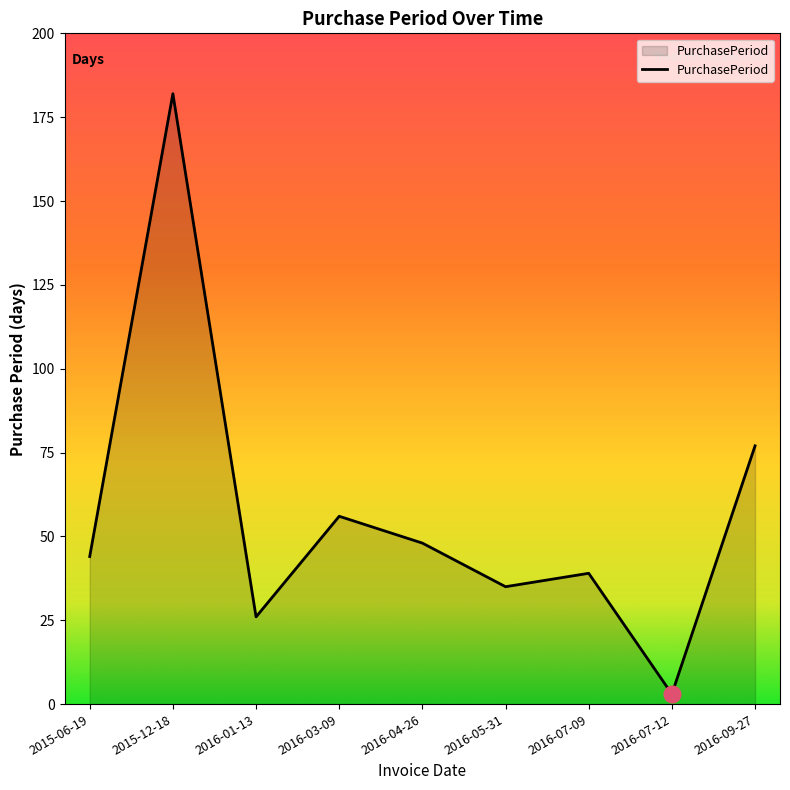

How many interior local peaks (higher than both neighbors) does the data have?

3